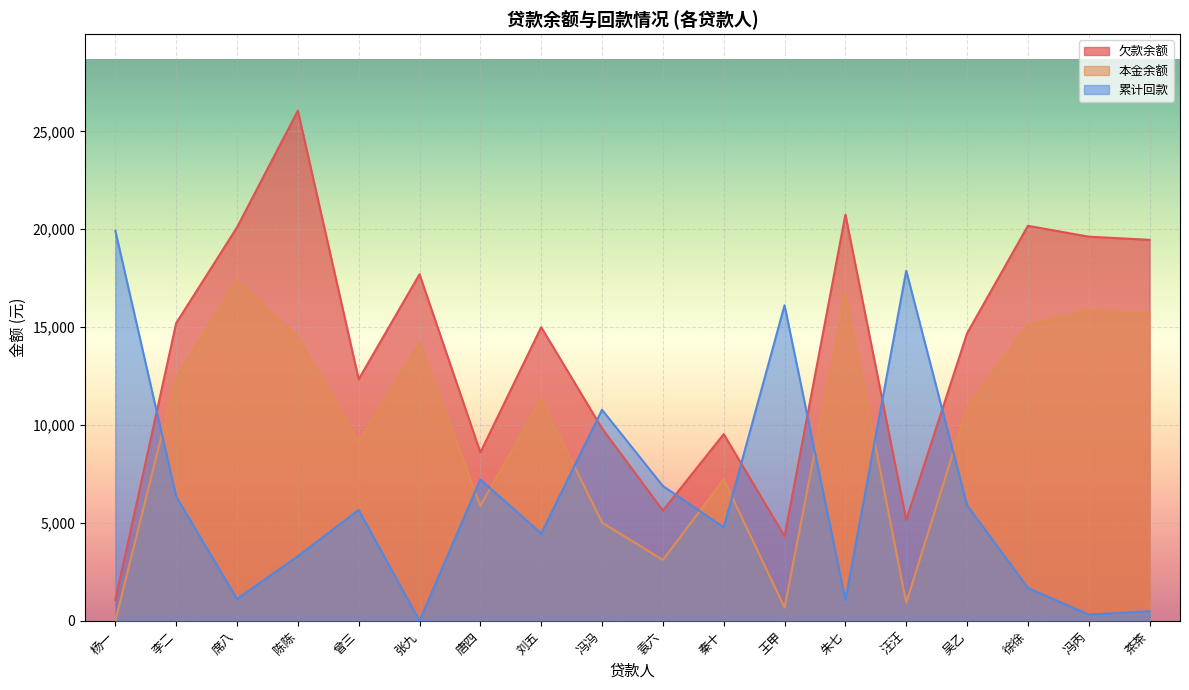

How many lines are shown in the chart?

3